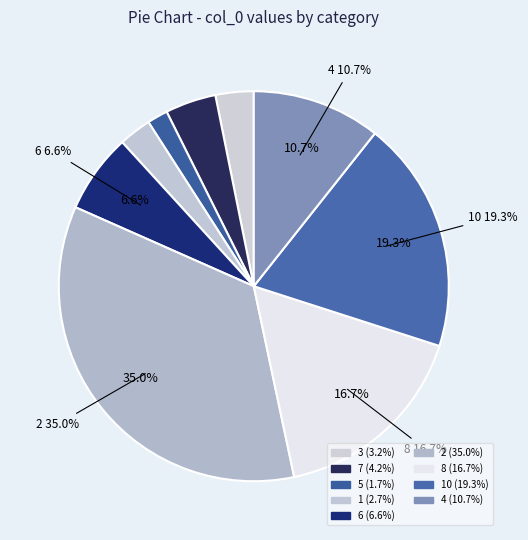

What is the largest slice in the pie chart?

2